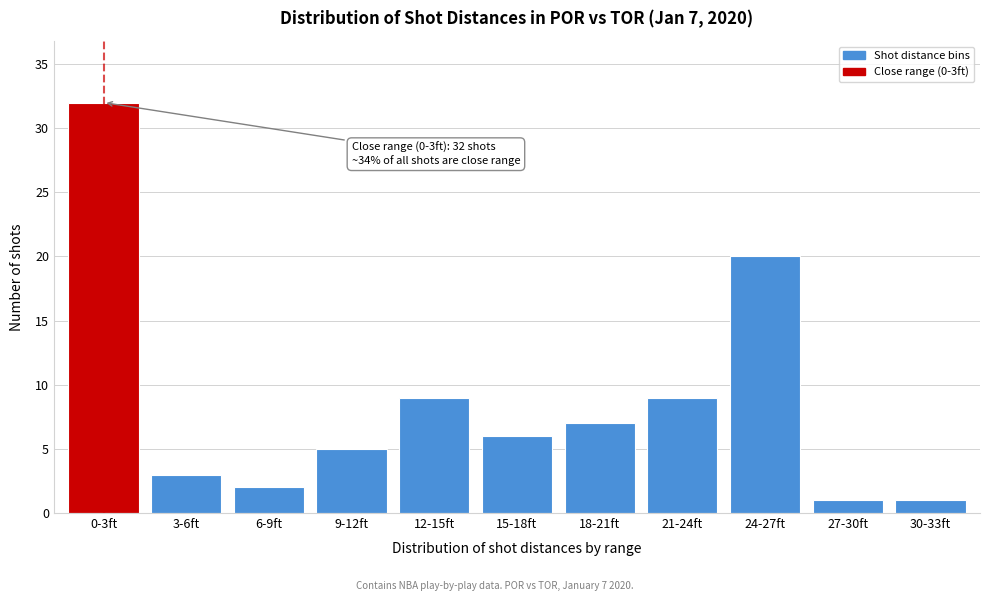

Reading left to right, what are all the values shown in this chart?

0-3ft=32	3-6ft=3	6-9ft=2	9-12ft=5	12-15ft=9	15-18ft=6	18-21ft=7	21-24ft=9	24-27ft=20	27-30ft=1	30-33ft=1